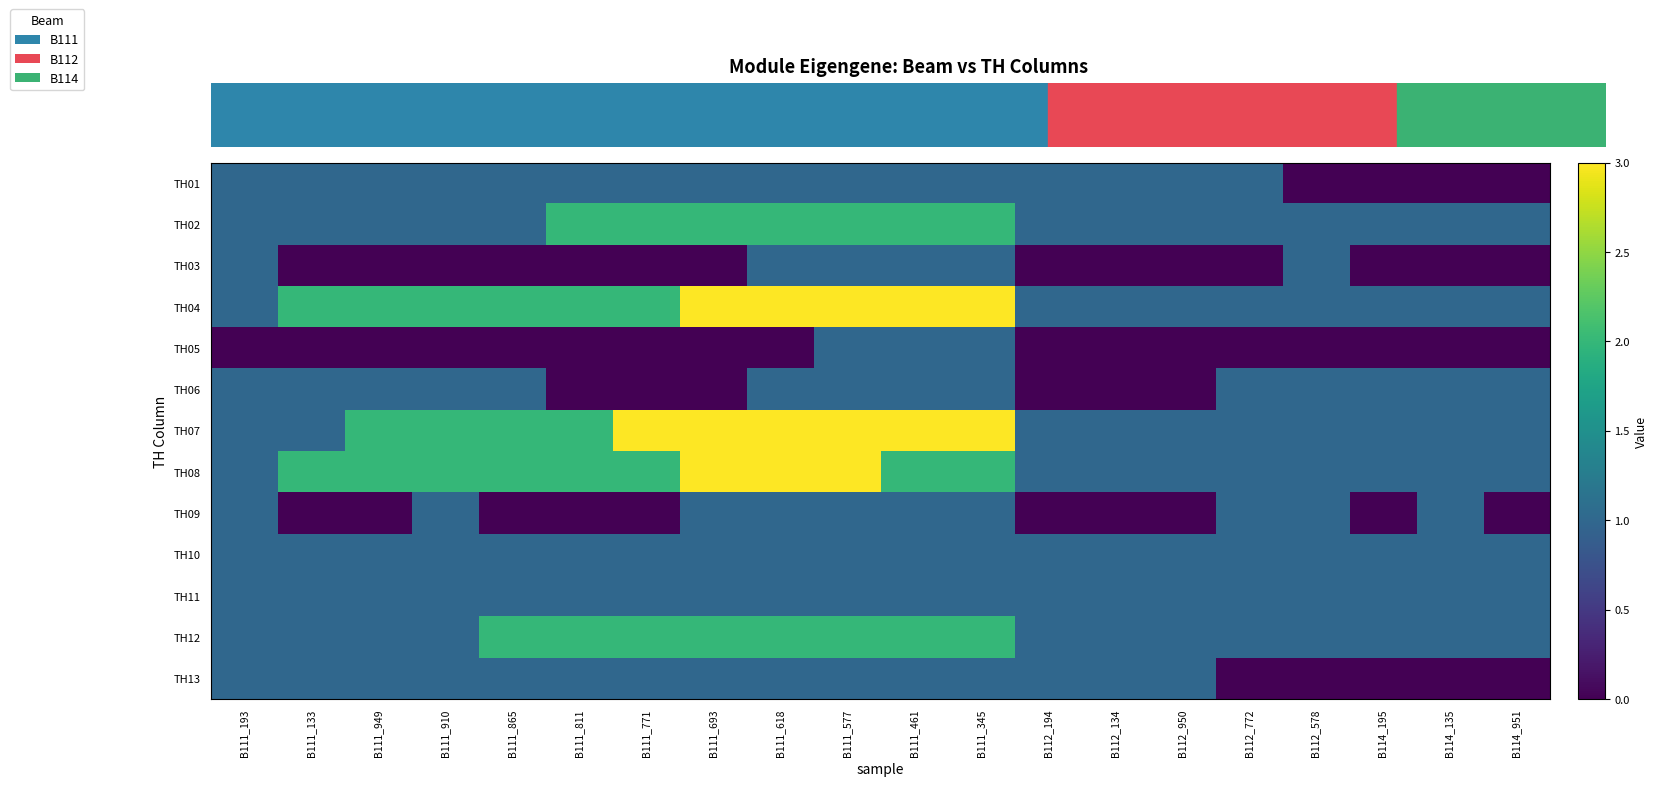

How many distinct data groups are displayed?

13